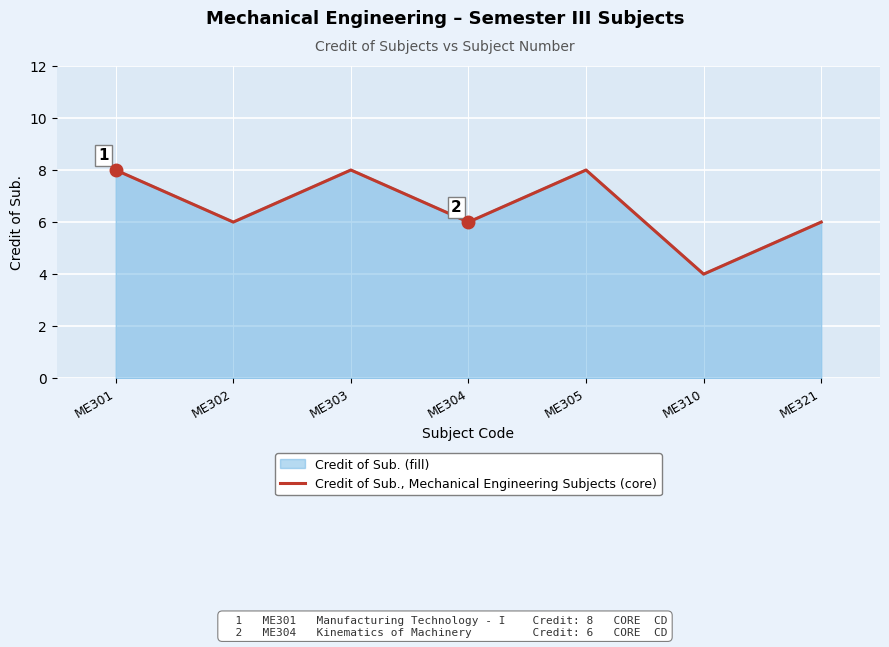

What is the sum of all values?

46